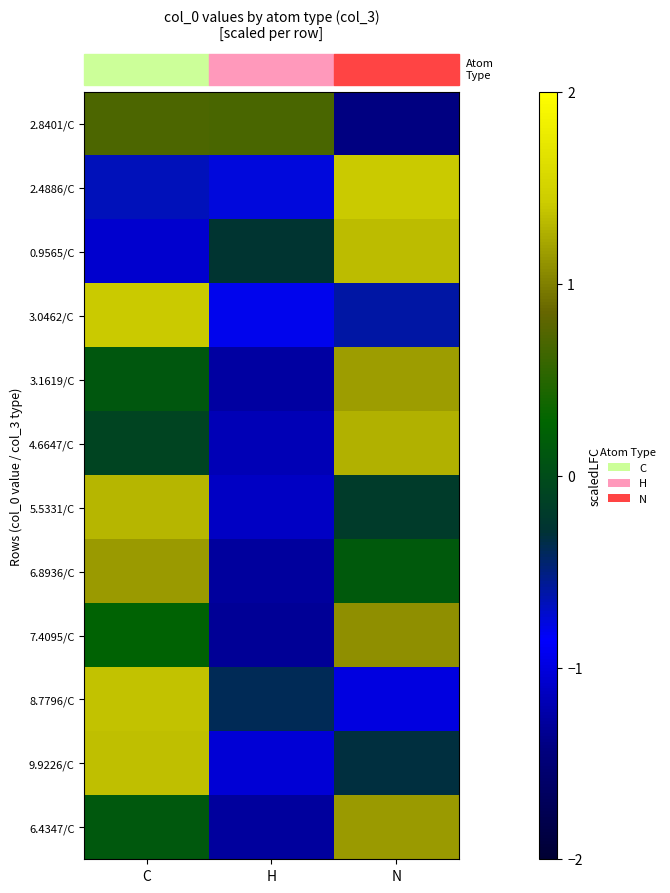

Reading left to right, transcribe all the data shown in this chart.

row_0: C=0.7	H=0.7	N=-1.4
row_1: C=-0.7	H=-0.8	N=1.4
row_2: C=-1.1	H=-0.3	N=1.3
row_3: C=1.4	H=-0.8	N=-0.6
row_4: C=0.1	H=-1.3	N=1.2
row_5: C=-0.1	H=-1.2	N=1.3
row_6: C=1.3	H=-1.1	N=-0.2
row_7: C=1.1	H=-1.3	N=0.1
row_8: C=0.2	H=-1.3	N=1.1
row_9: C=1.4	H=-0.4	N=-1.0
row_10: C=1.4	H=-1.0	N=-0.3
row_11: C=0.1	H=-1.3	N=1.1